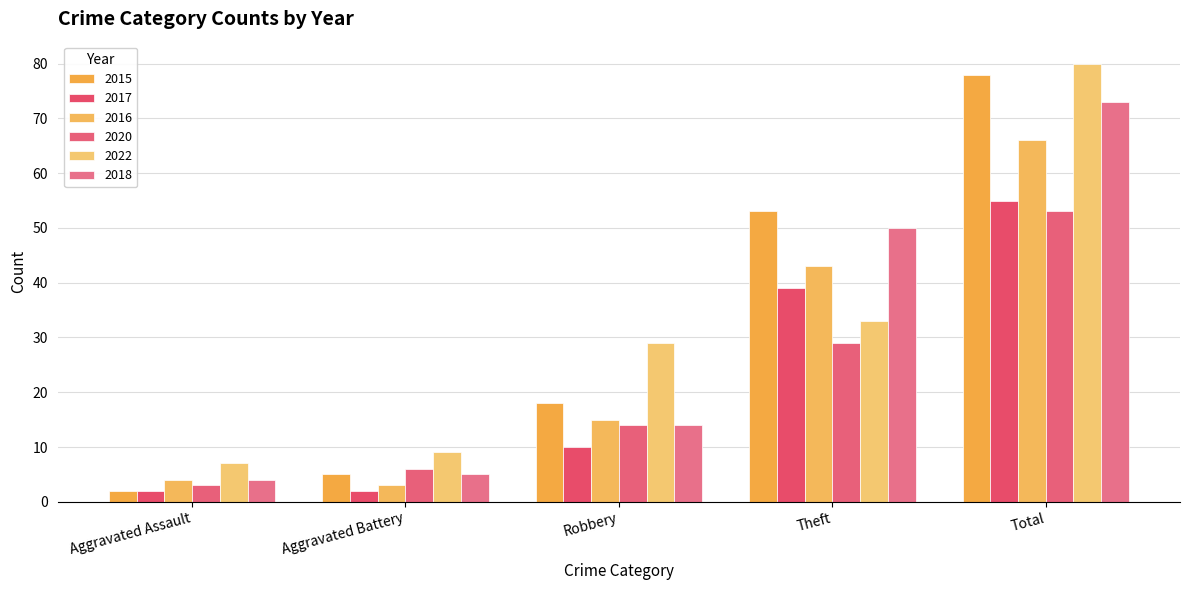

Which category has the lowest value across all series?

Aggravated Assault